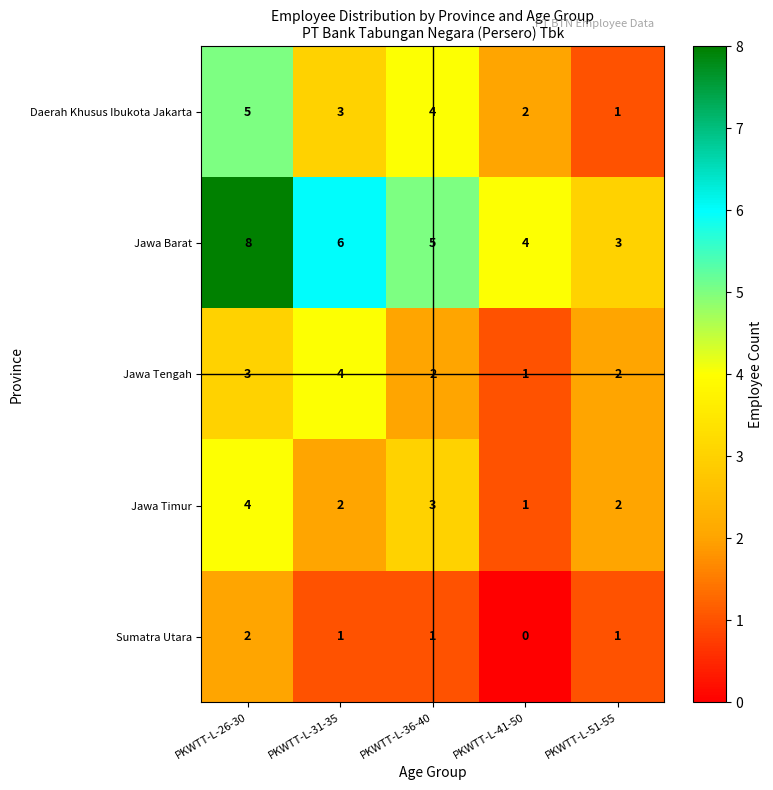

Rank the series at PKWTT-L-36-40 from lowest to highest value.

Sumatra Utara, Jawa Tengah, Jawa Timur, Daerah Khusus Ibukota Jakarta, Jawa Barat